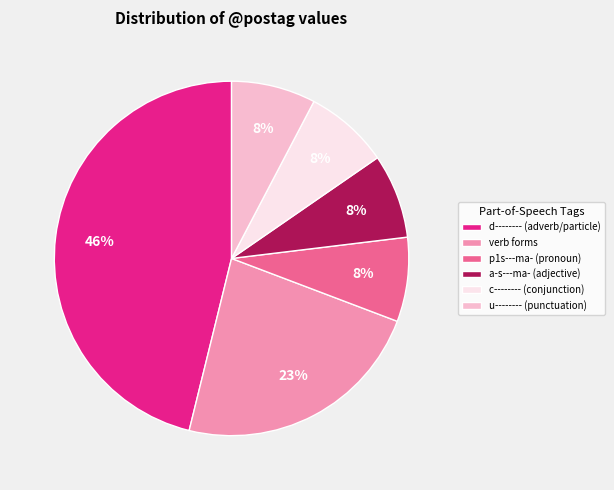

To the nearest percent, what portion does d-------- (adverb/particle) represent?

46%